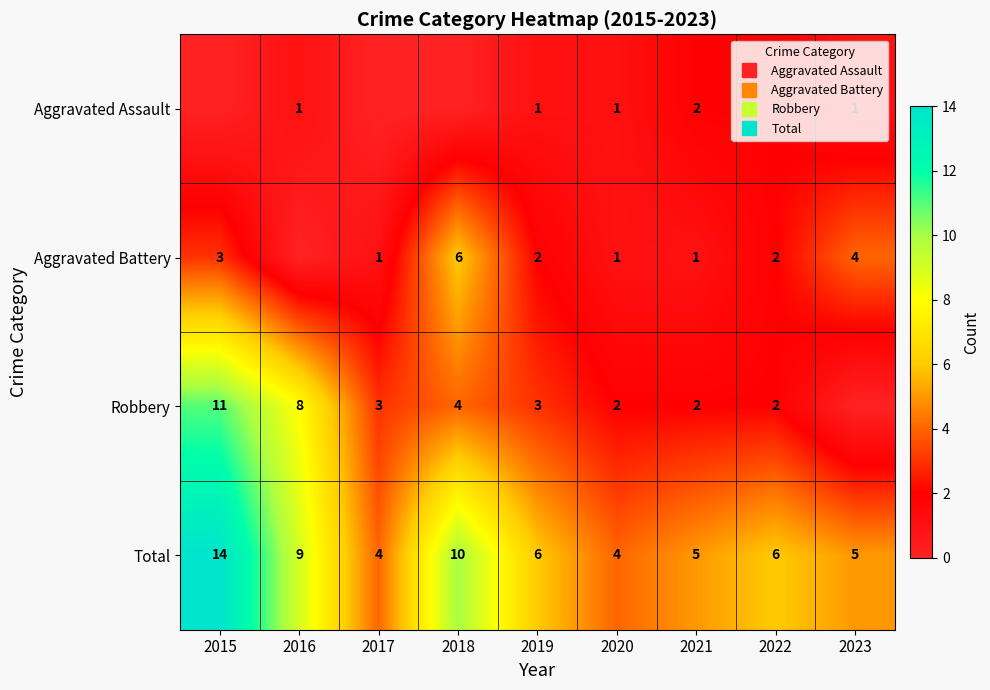

The Aggravated Battery series shows 5 at 2015. True or false?

False